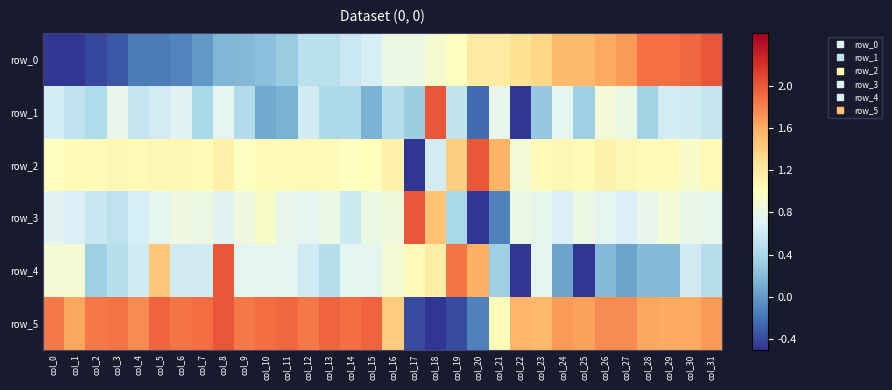

The row_1 series shows 0.8 at col_16. True or false?

False